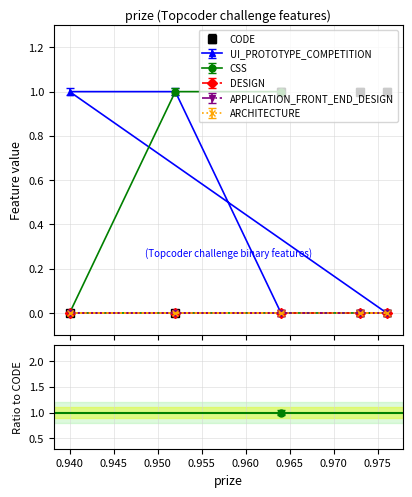

Is it true that UI_PROTOTYPE_COMPETITION equals -0.0 at 0.952?

False